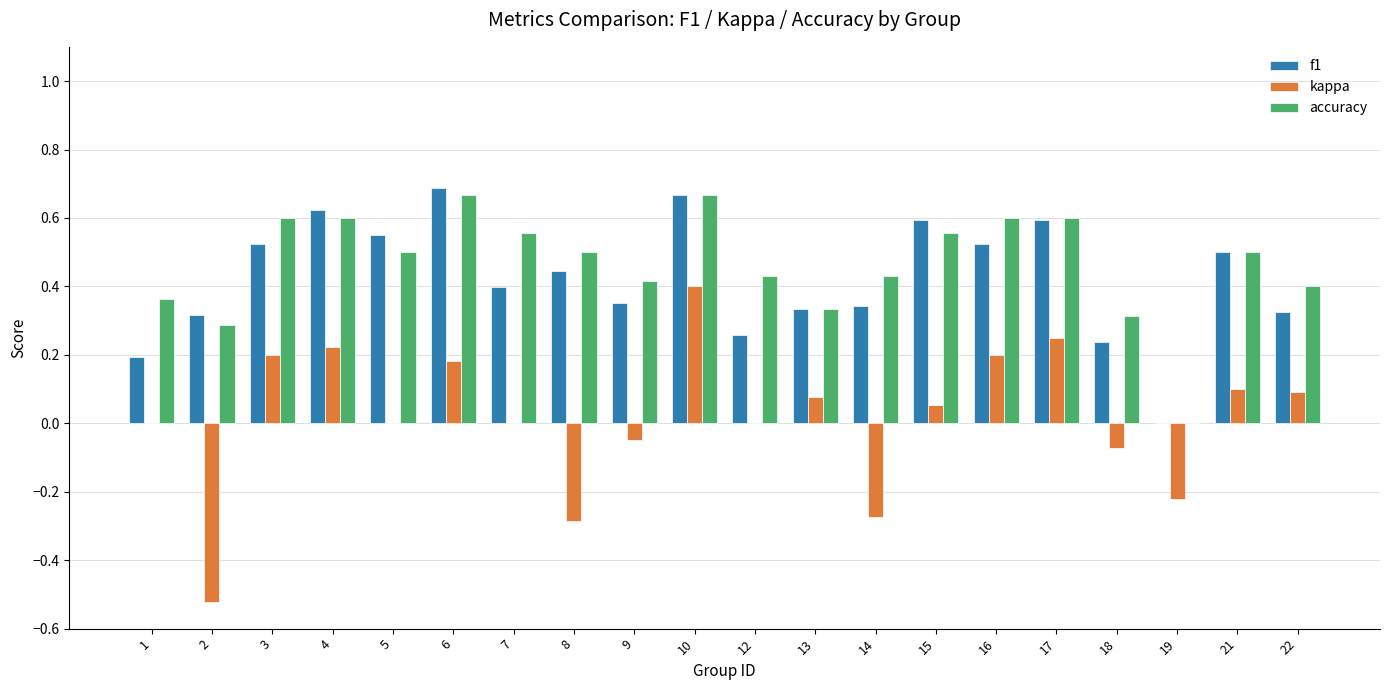

Which category has the highest value in the f1 series?

6